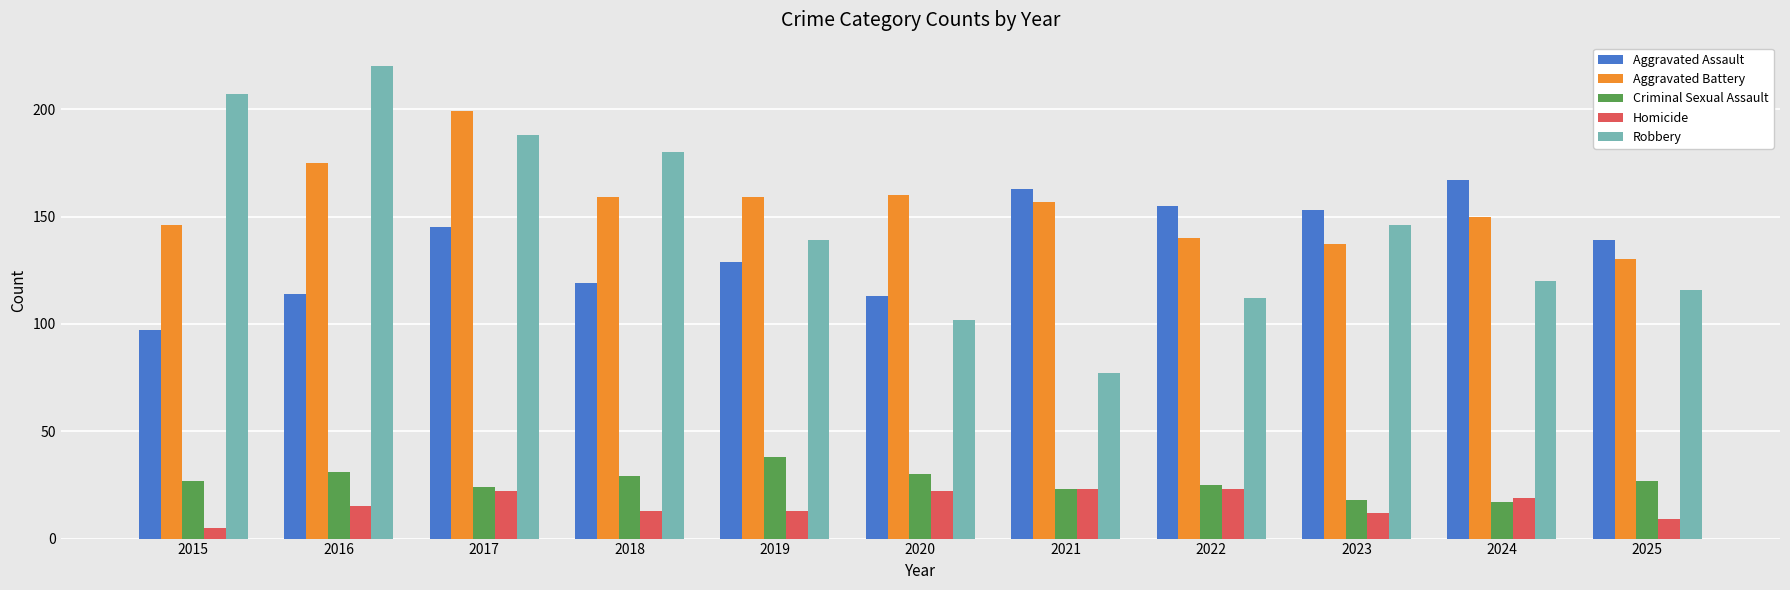

Count the number of categories in the chart.

11